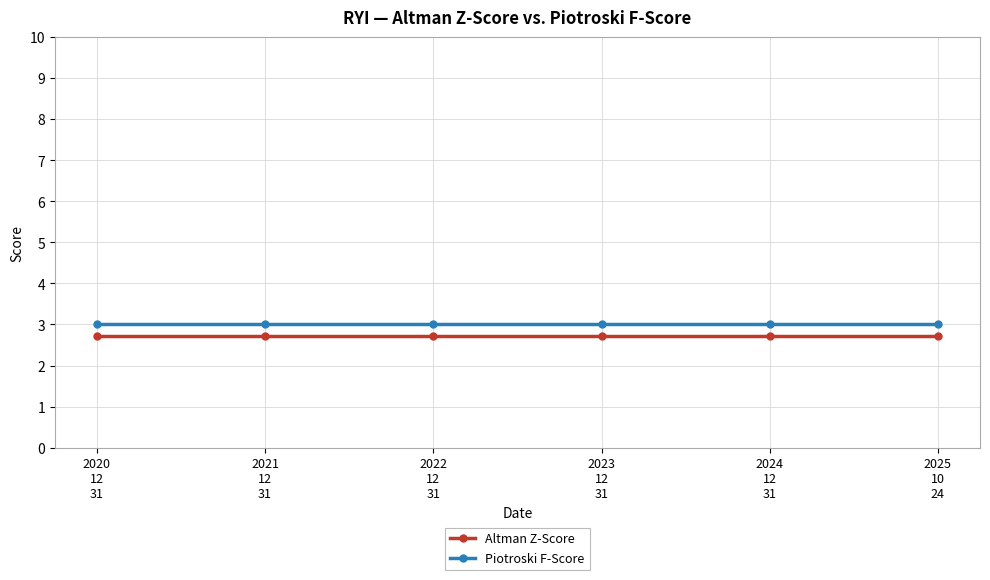

The Altman Z-Score series shows 0.6 at 2025
10
24. True or false?

False